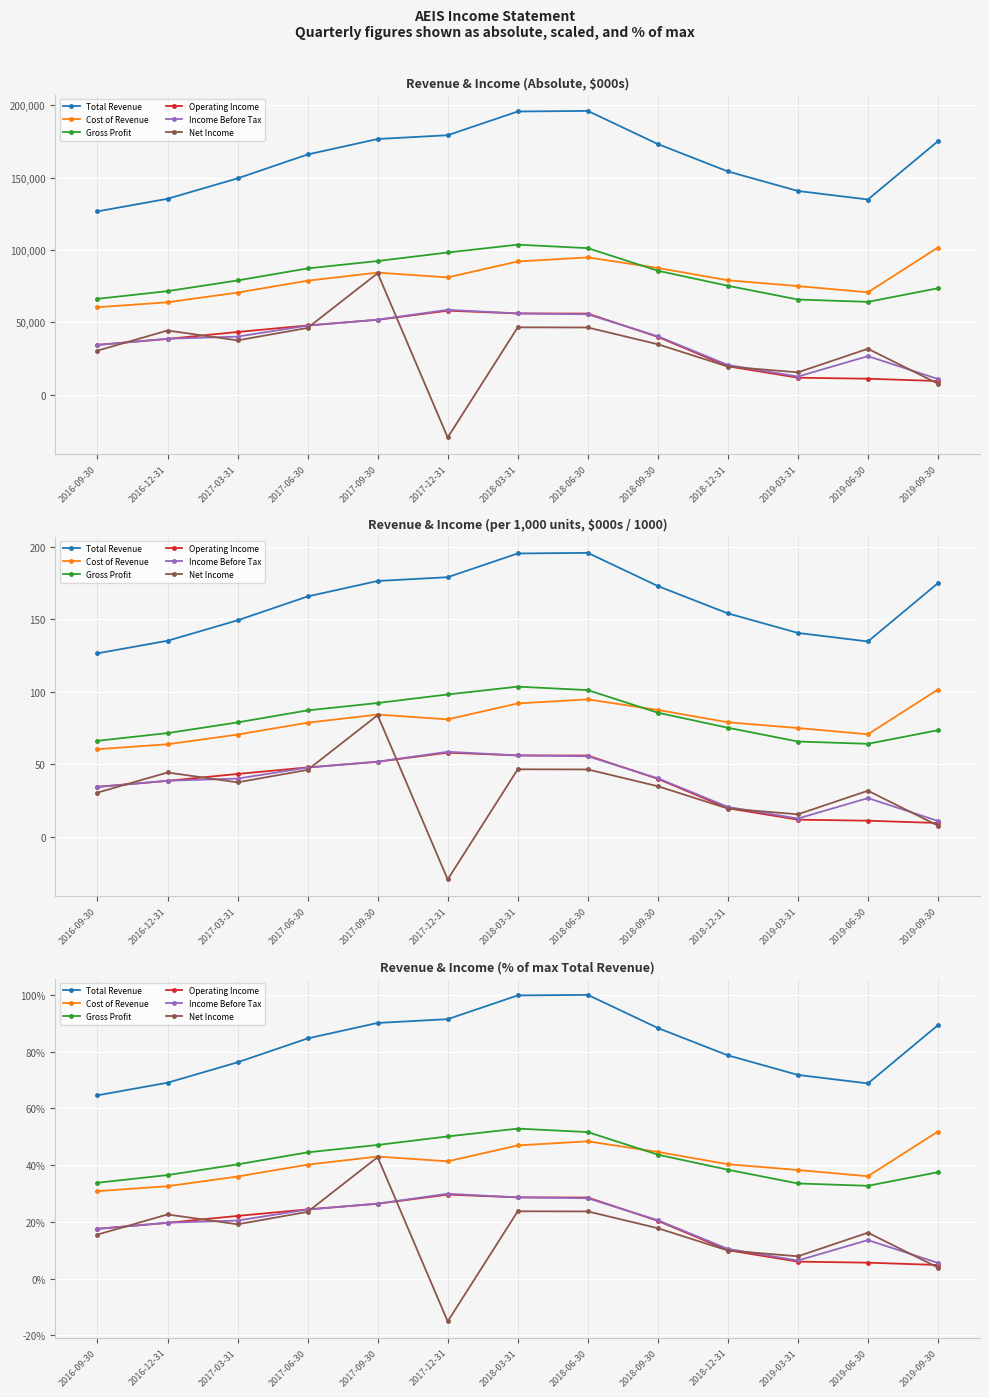

At 2018-12-31, list the series in order from smallest to largest.

Net Income, Operating Income, Income Before Tax, Gross Profit, Cost of Revenue, Total Revenue